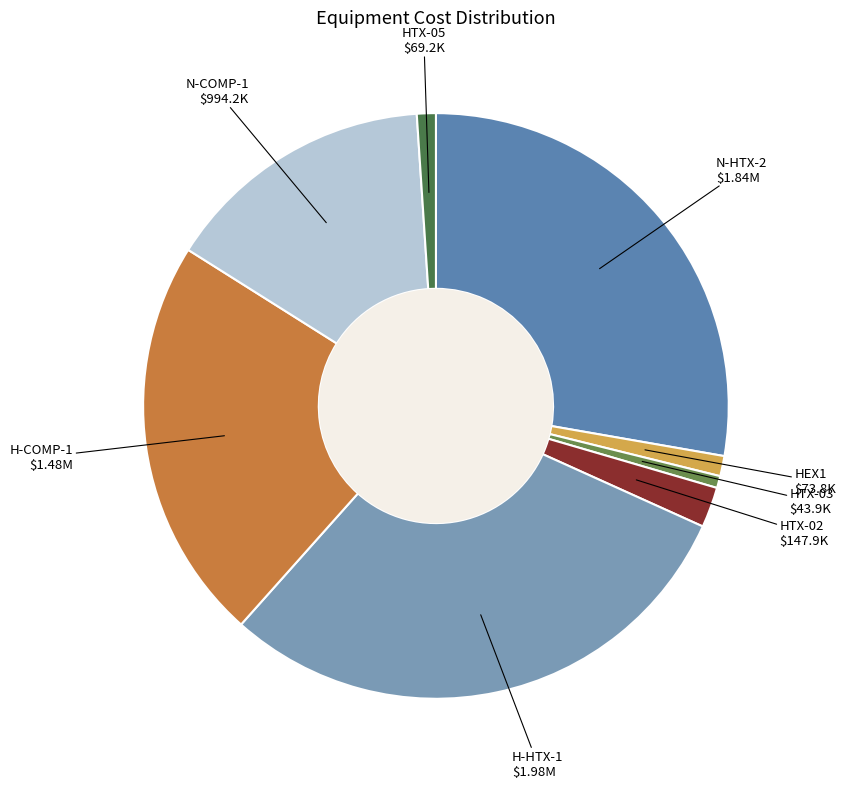

Which category has the biggest portion of the pie?

H-HTX-1